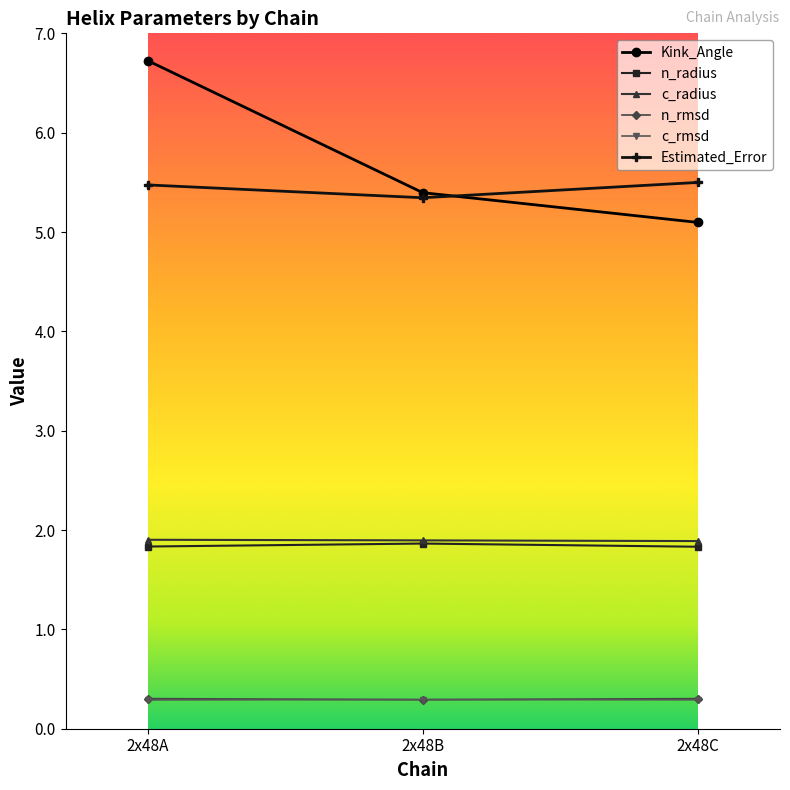

What are all the series names shown in the legend?

Kink_Angle, n_radius, c_radius, n_rmsd, c_rmsd, Estimated_Error